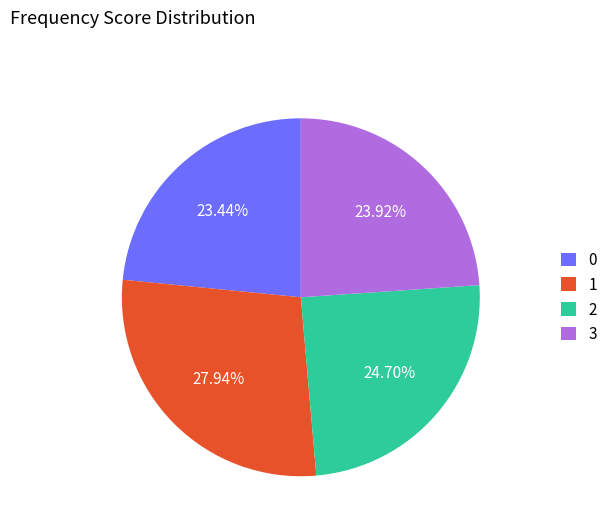

Which slice is the largest?

1